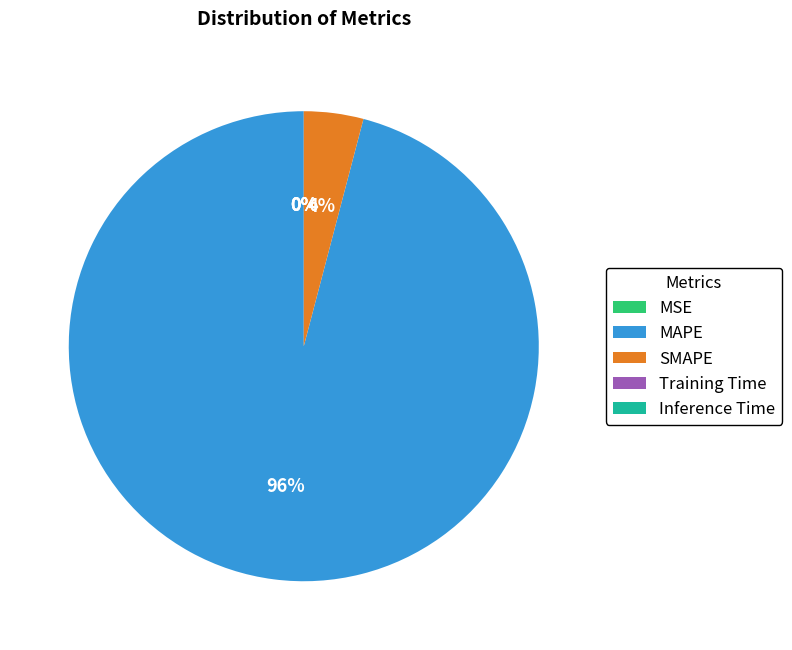

Which category has the biggest portion of the pie?

MAPE